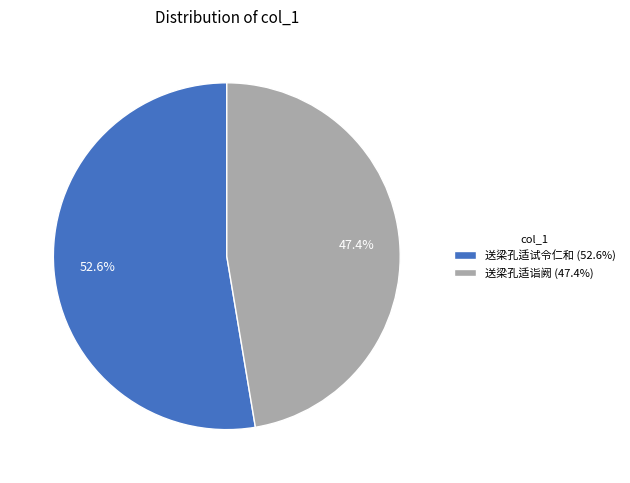

Does 送梁孔适诣阙 represent more than half of the total?

No